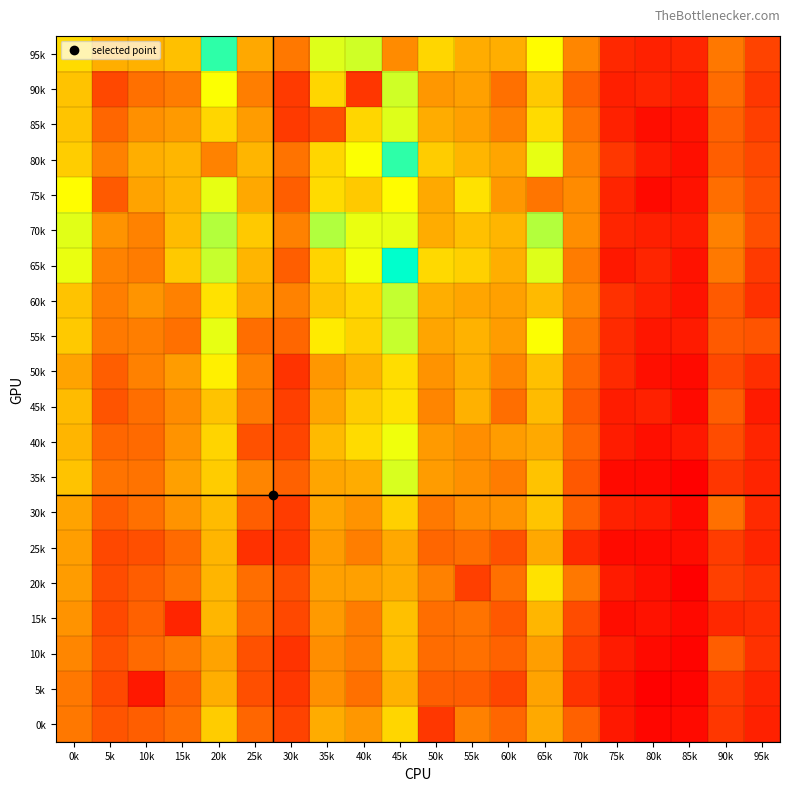

Which label corresponds to the largest value in the chart?

45k